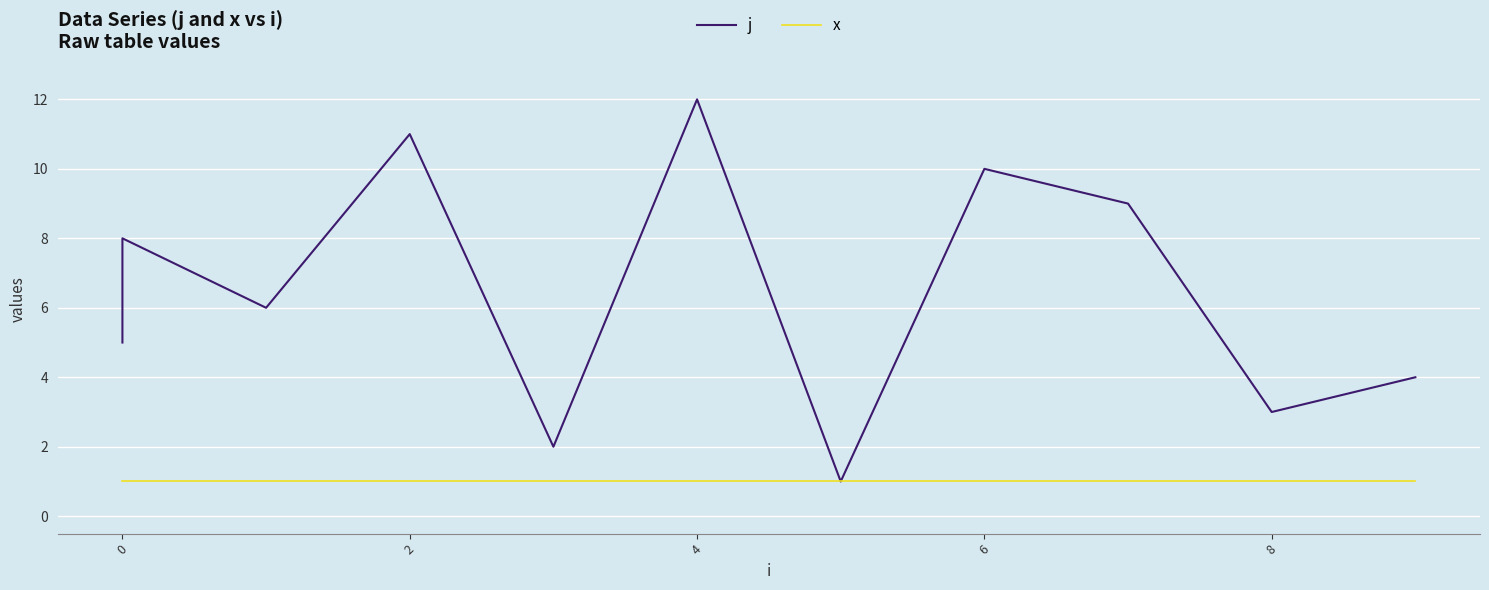

Which series has the widest spread of values?

j